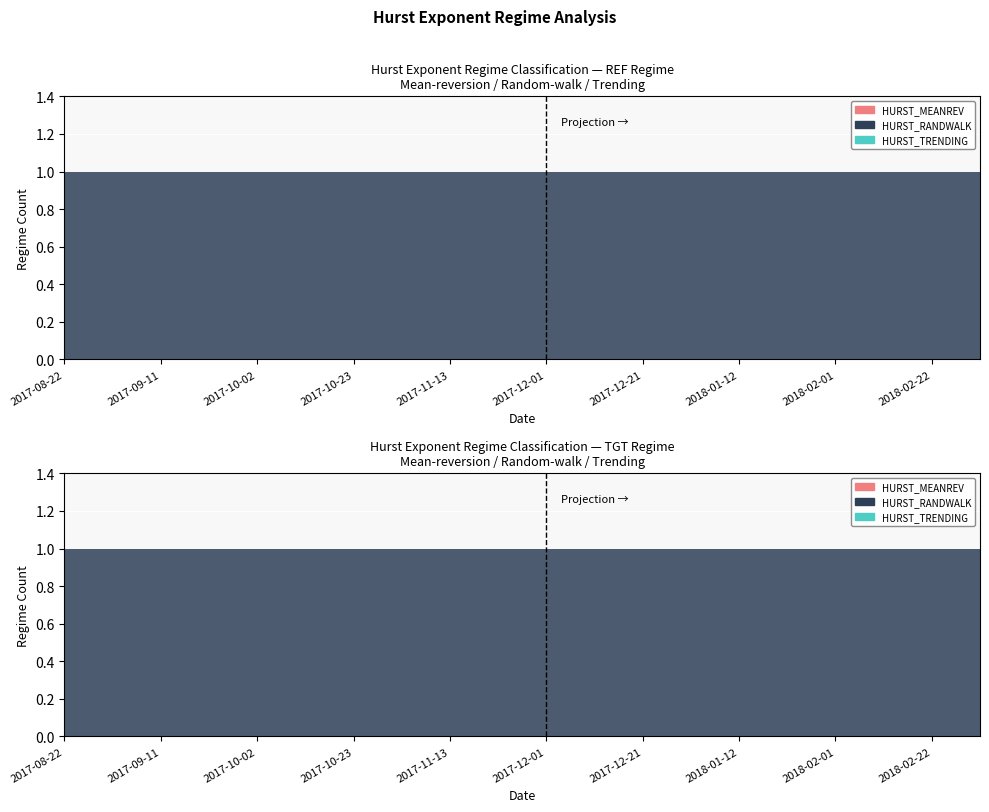

Reading right to left, list all the values displayed in this chart.

HURST_MEANREV: 0	0	0	0	0	0	0	0	0	0	0	0	0	0	0	0	0	0	0	0
HURST_RANDWALK: 1	1	1	1	1	1	1	1	1	1	1	1	1	1	1	1	1	1	1	1
HURST_TRENDING: 0	0	0	0	0	0	0	0	0	0	0	0	0	0	0	0	0	0	0	0